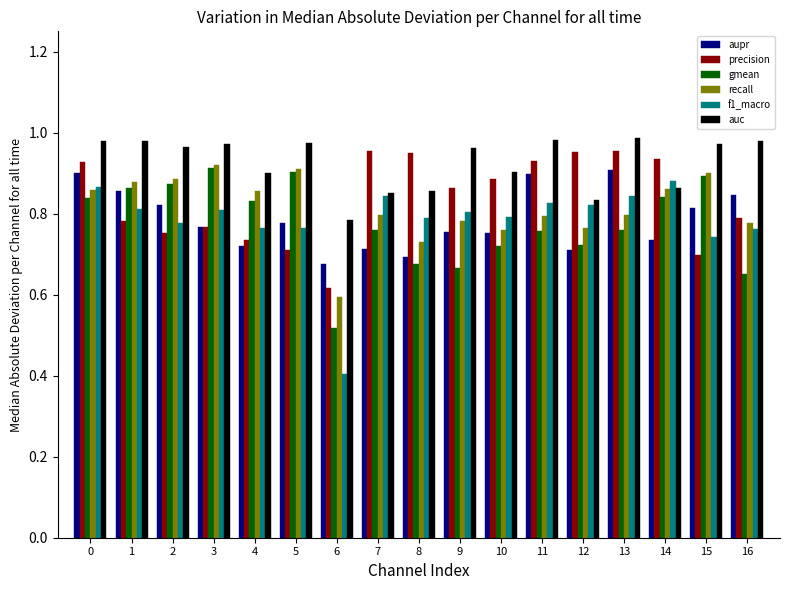

Which series has the largest range (max minus min)?

f1_macro